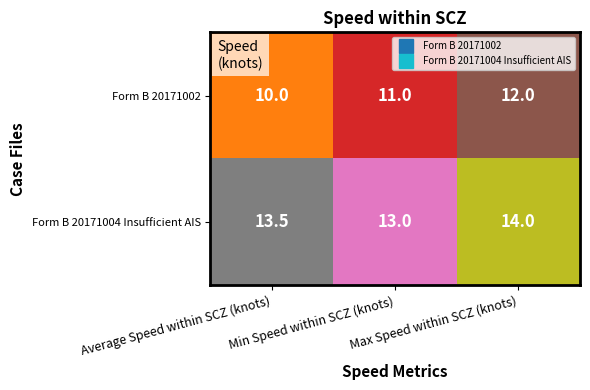

List the labels in order of Form B 20171002 value, largest first.

Max Speed within SCZ (knots), Min Speed within SCZ (knots), Average Speed within SCZ (knots)